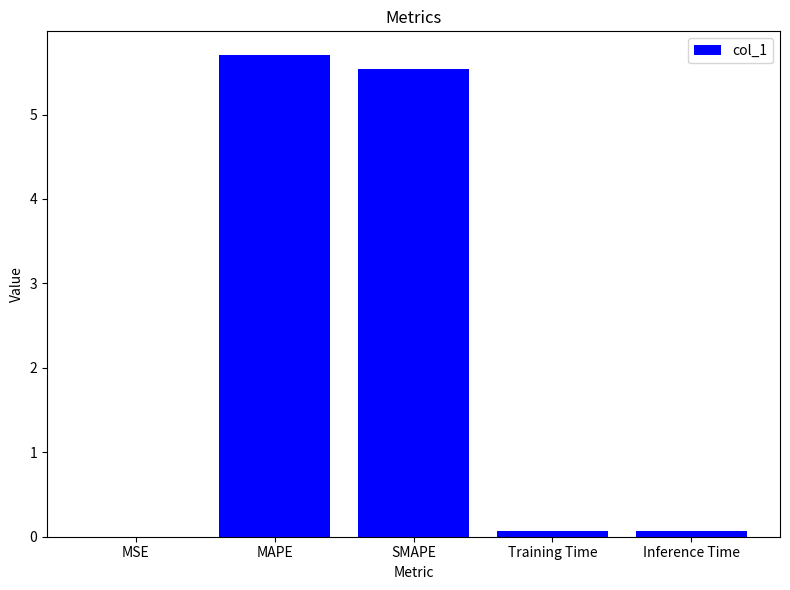

What is the average value?

2.3